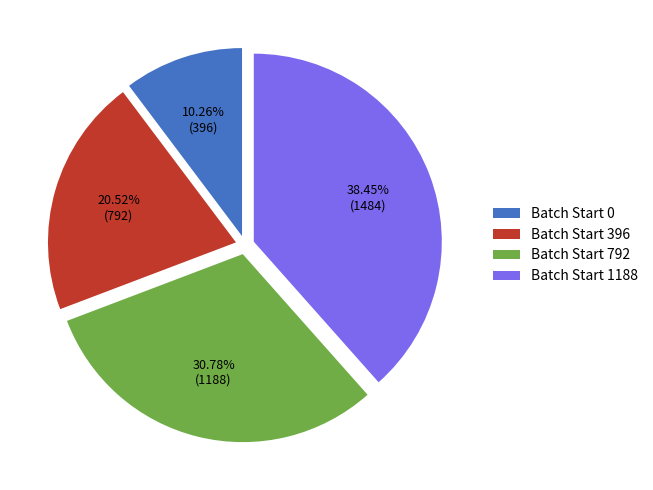

Approximately how many times larger is the value at Batch Start 792 compared to Batch Start 396?

1.5